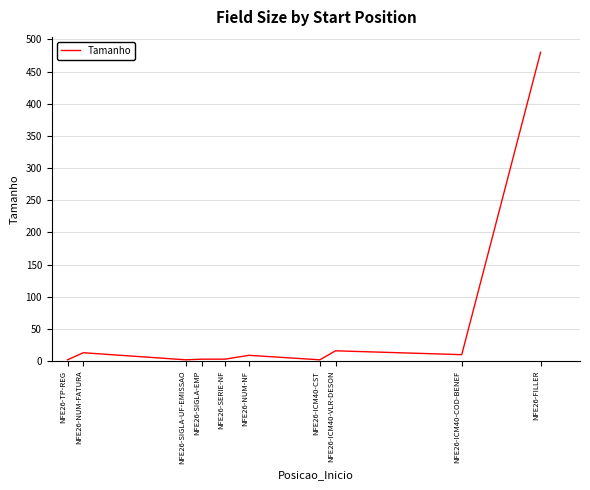

At which category does the chart reach its peak across all series?

NFE26-FILLER